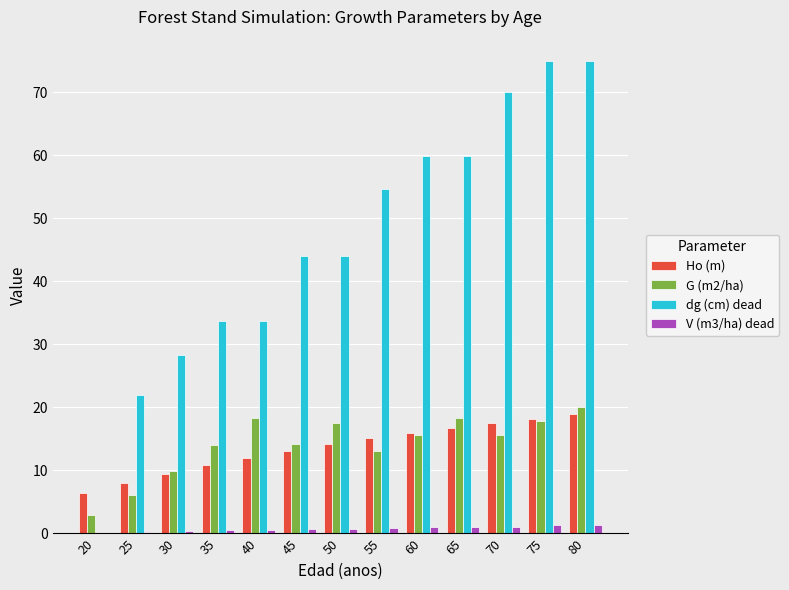

What is the difference between the V (m3/ha) dead values at 45 and 40?

0.2